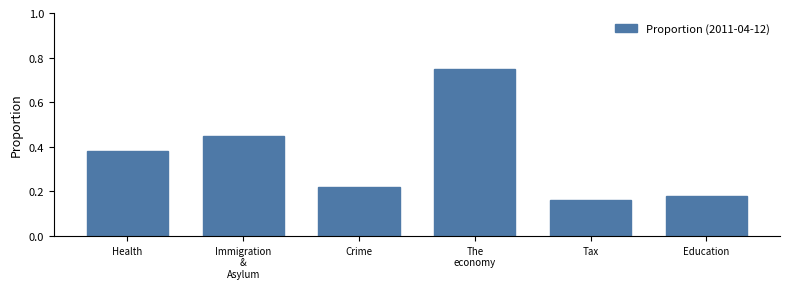

What is the sum of all values?

2.1